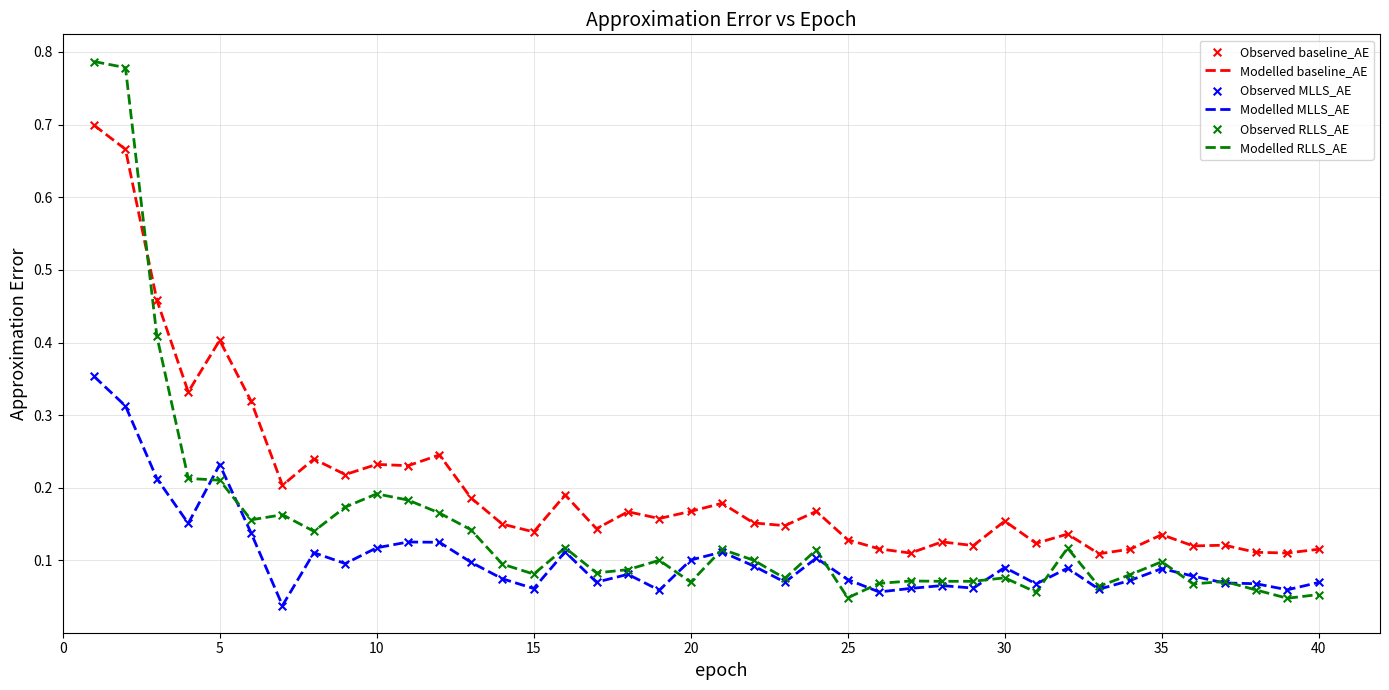

Which series has the largest total across all categories?

Modelled baseline_AE